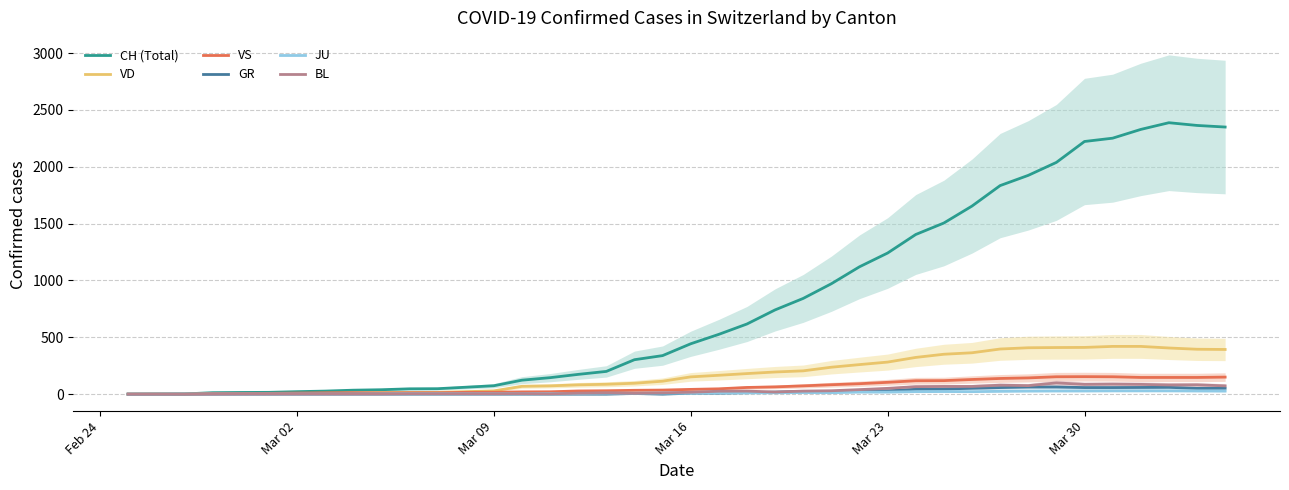

What is the highest value of the VS series?

154